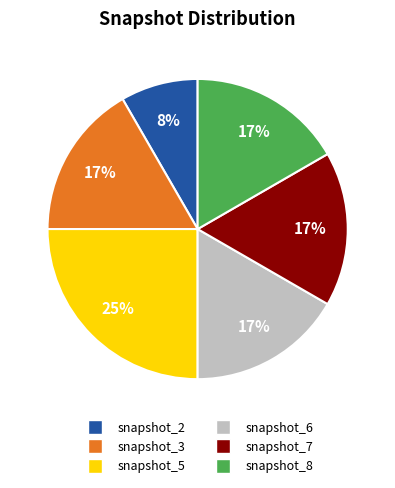

What is the largest slice in the pie chart?

snapshot_5